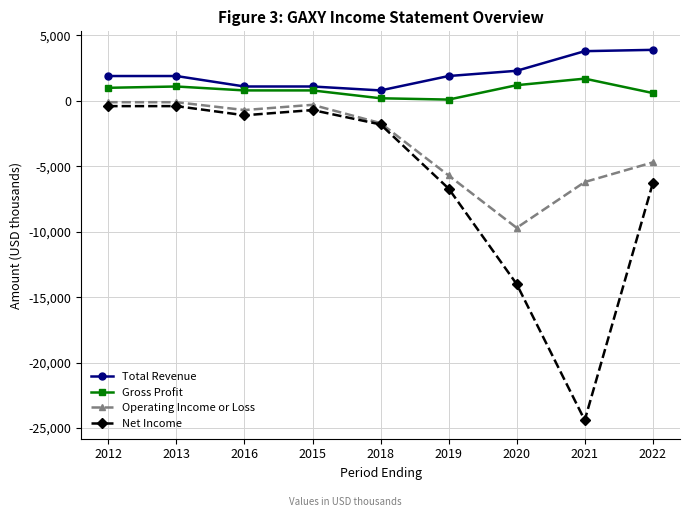

What is the value of the Net Income point at the 1st from the left?

-400